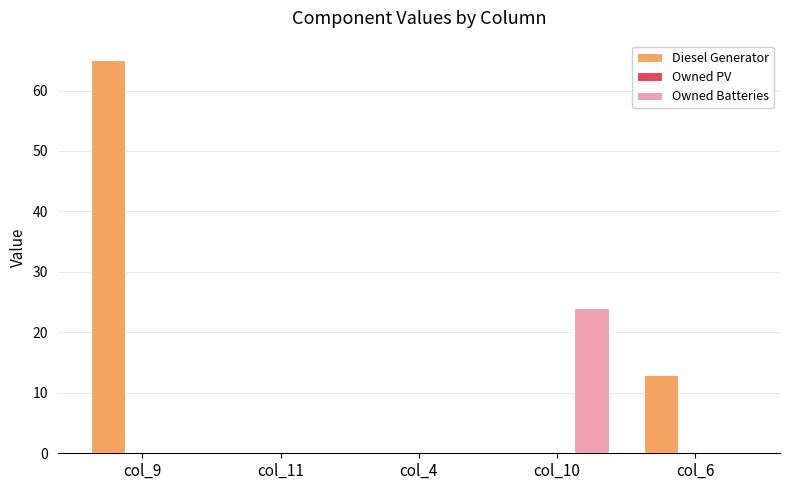

Reading right to left, extract all data points from this chart.

Diesel Generator: col_6=13.0	col_10=0.0	col_4=0.0	col_11=0.0	col_9=65.0
Owned Batteries: col_6=0.0	col_10=24.0	col_4=0.0	col_11=0.0	col_9=0.0